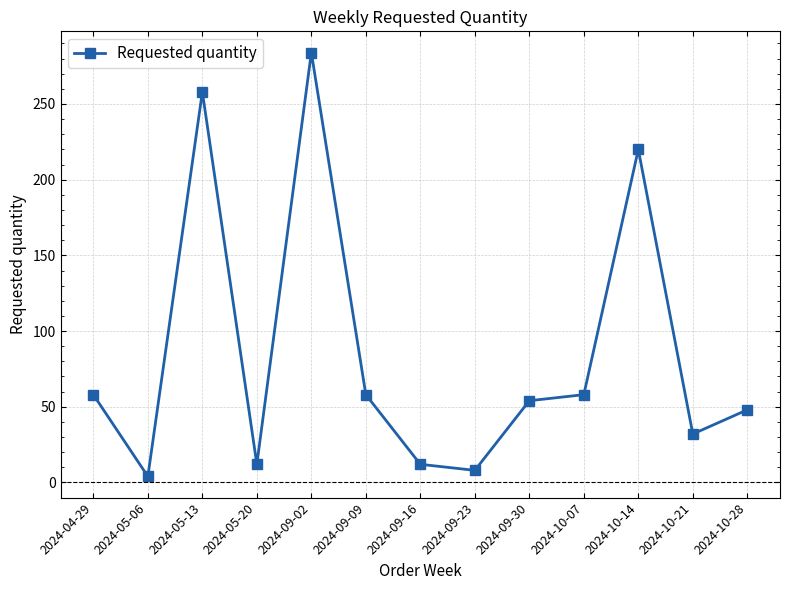

Count the number of categories in the chart.

13